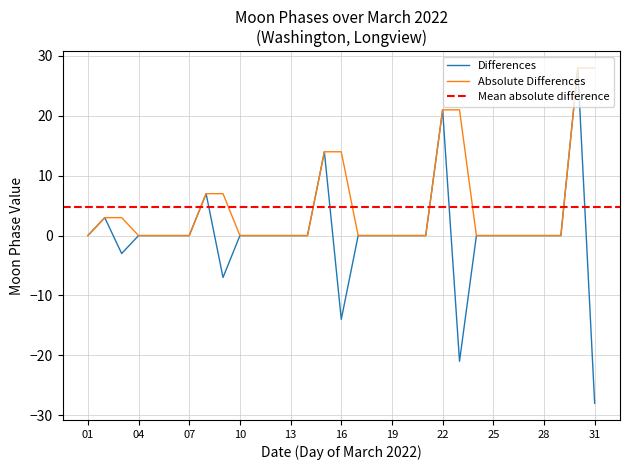

At which category does the data reach its first local peak?

1